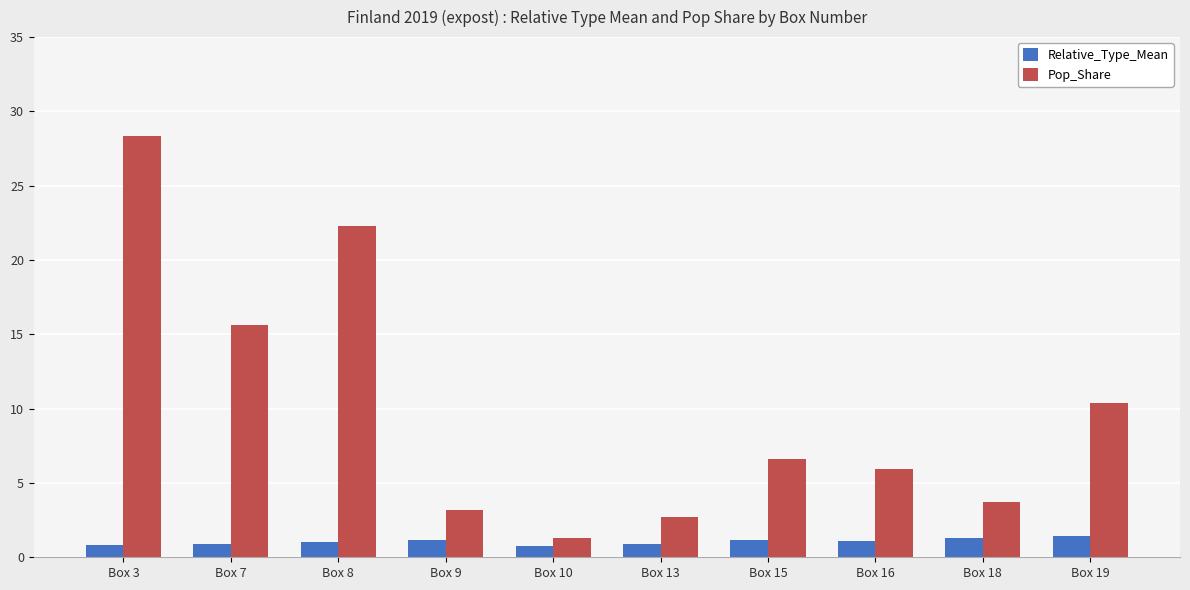

Where is Pop_Share nearest to the value 14?

Box 7